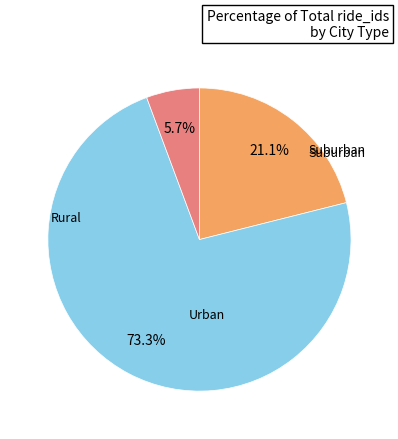

Does any single category account for the majority?

Yes